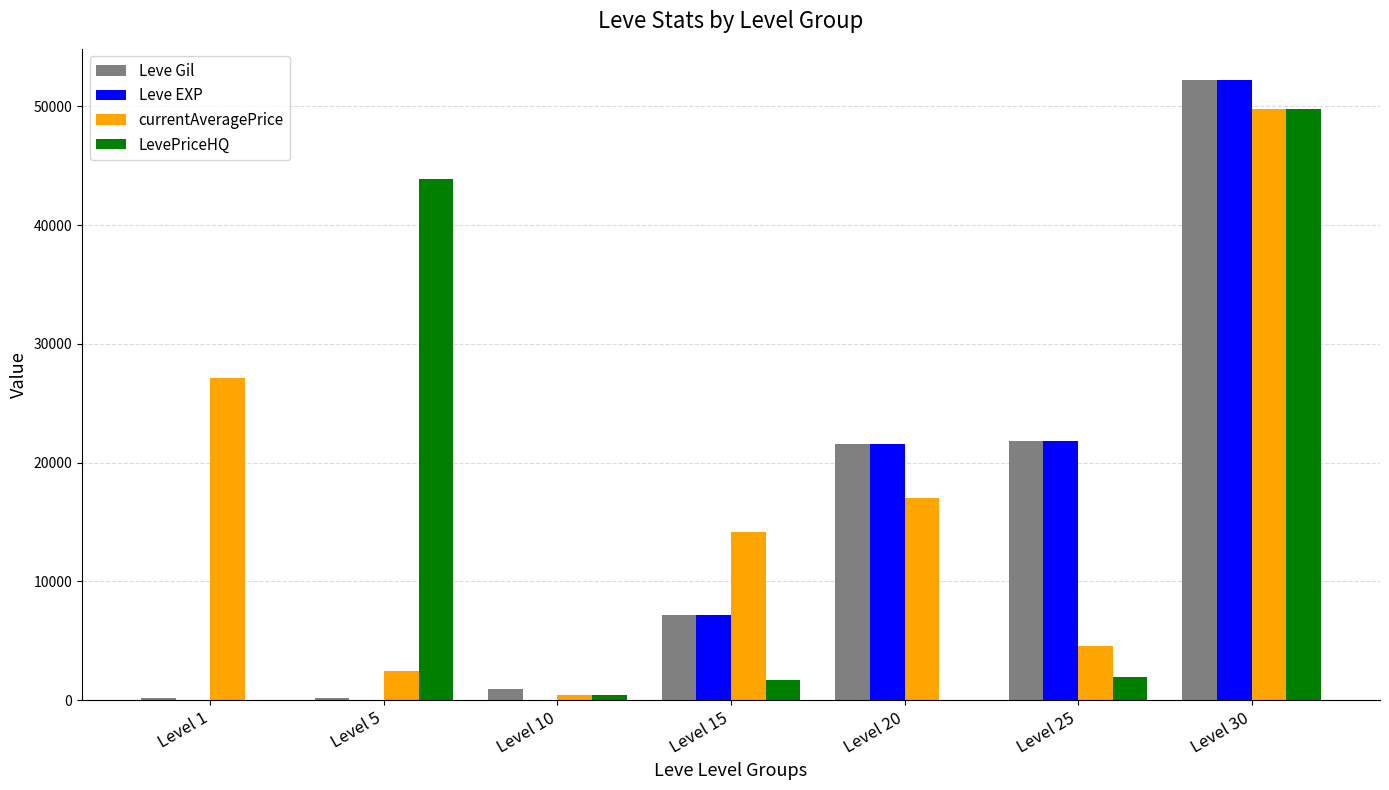

At which label is currentAveragePrice closest to 25125?

Level 1